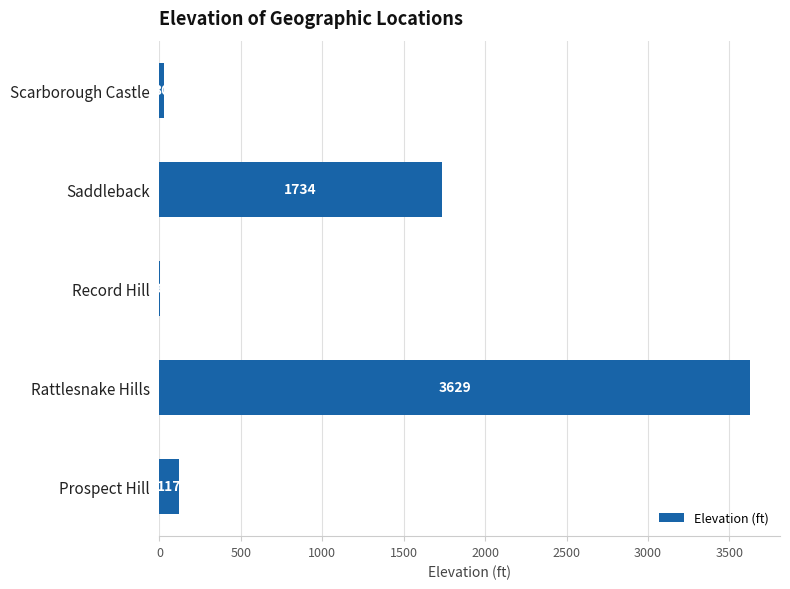

Where is the data nearest to the value 1817?

Saddleback